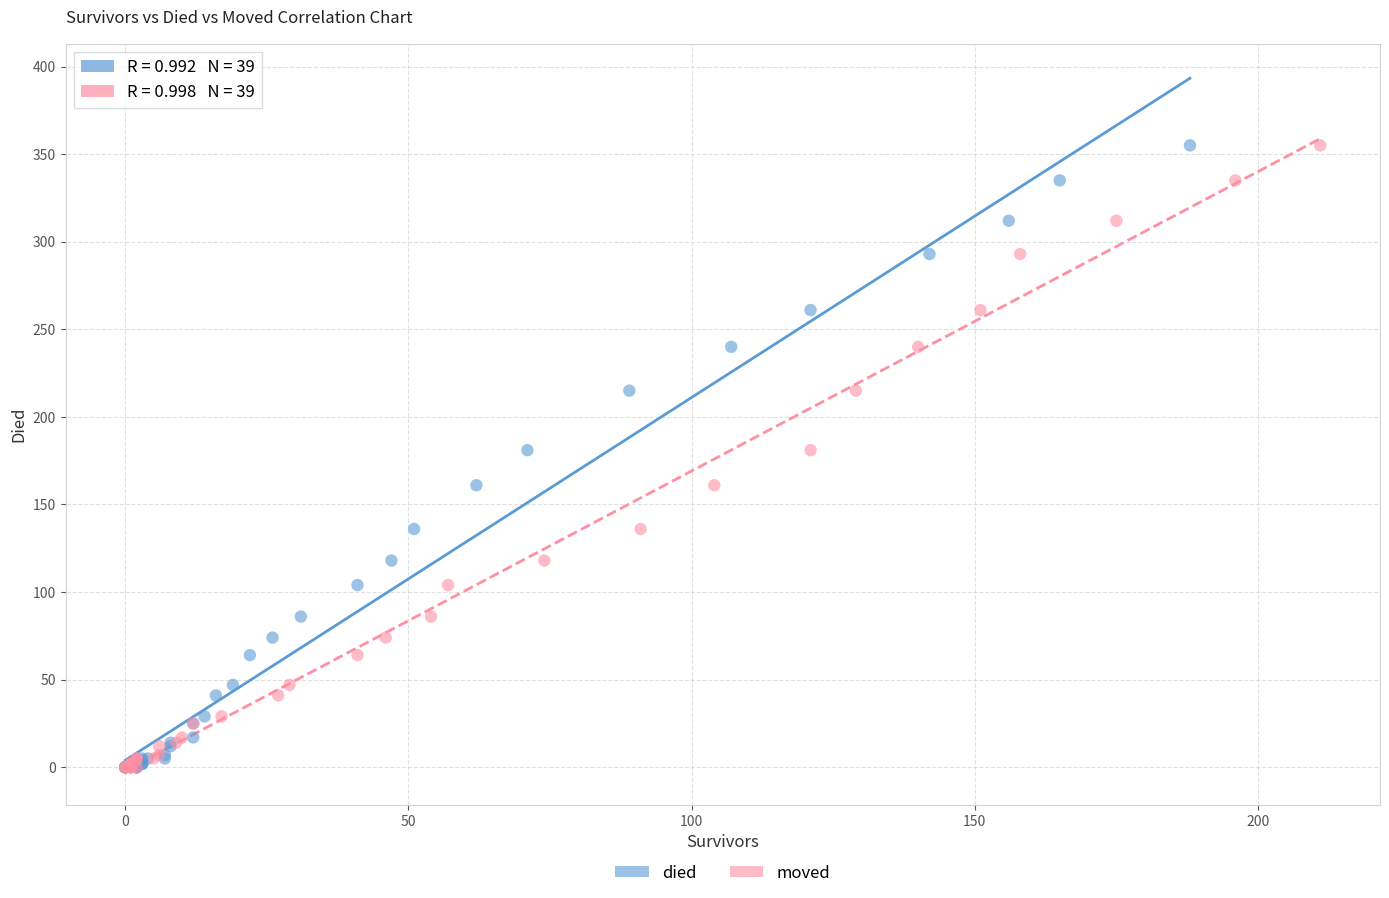

What are all the series names shown in the legend?

died, moved